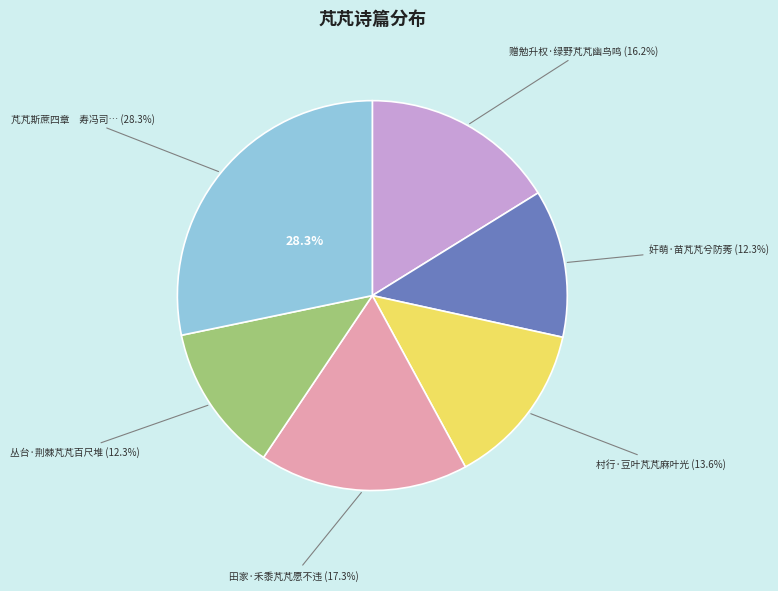

Which slice is the largest?

芃芃斯蔗四章　寿冯司徒郎也